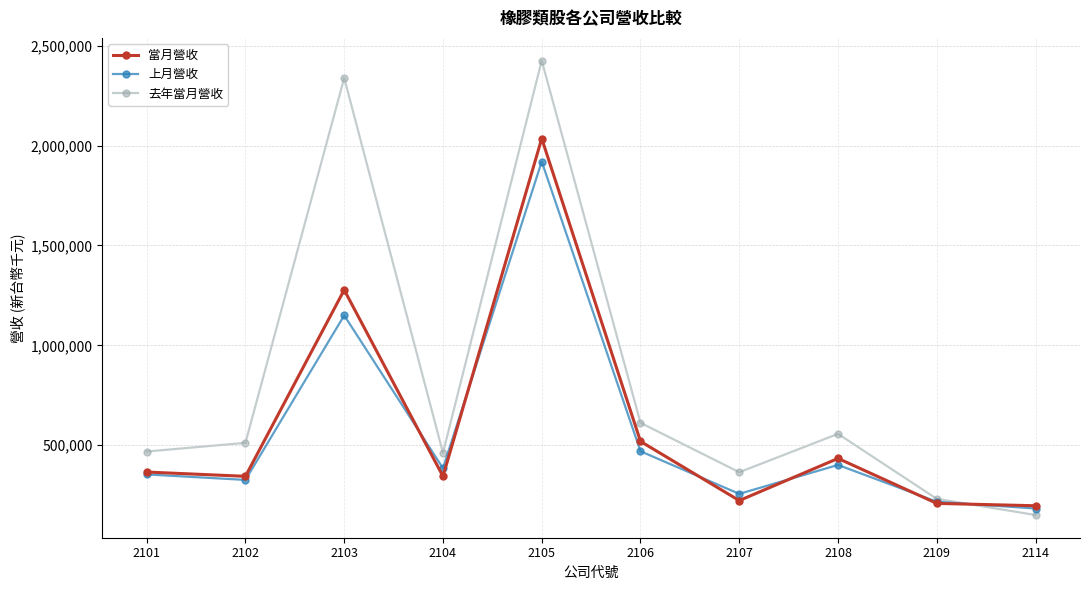

True or false: 去年當月營收 and 當月營收 intersect in this chart.

True